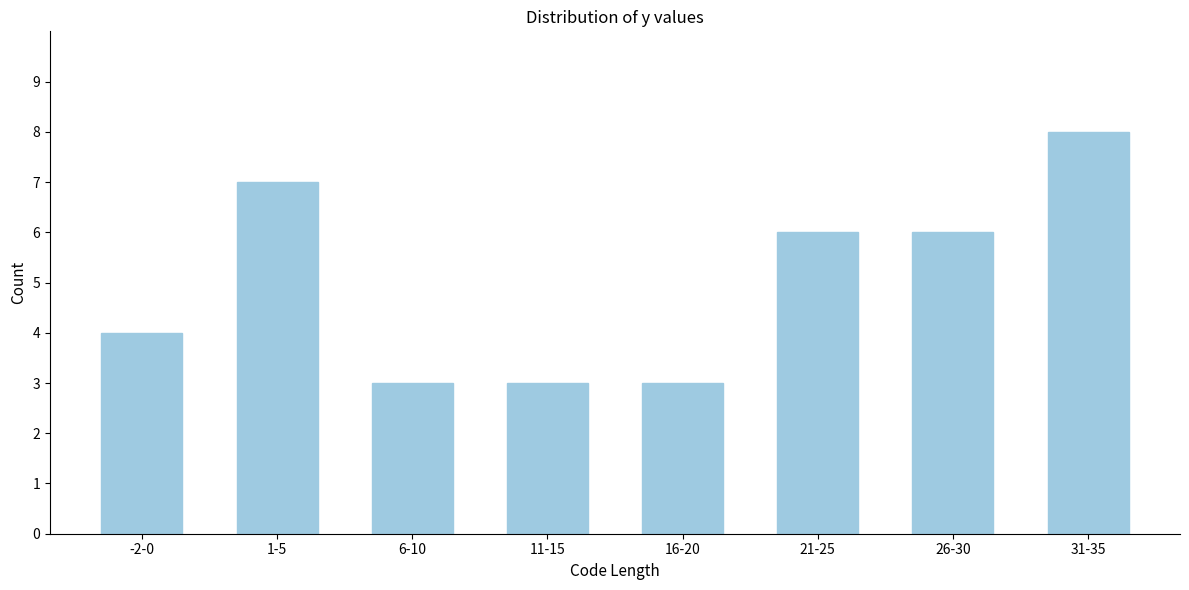

Reading left to right, extract all data points from this chart.

4	7	3	3	3	6	6	8